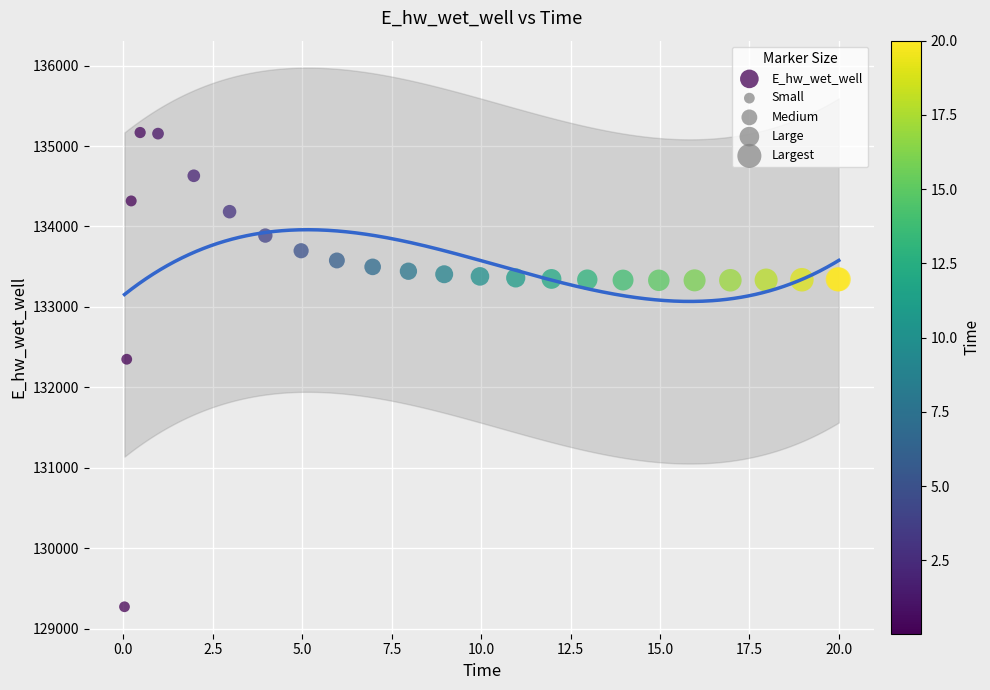

What Y value in the scatter plot is closest to 132219?

132348.9